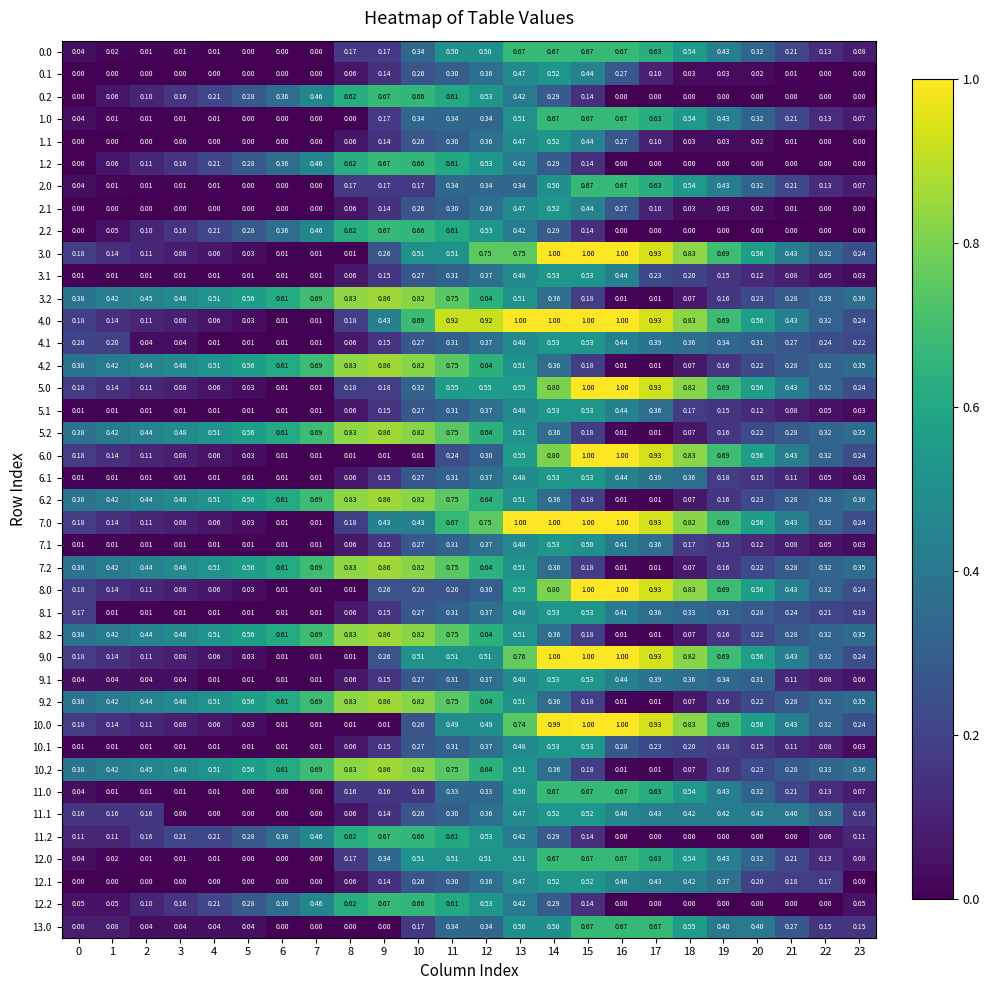

What is the difference between the highest and lowest values at 11?

0.7